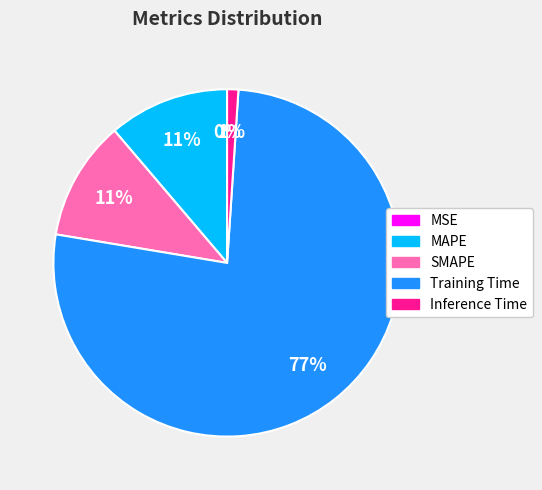

What is the largest slice in the pie chart?

Training Time